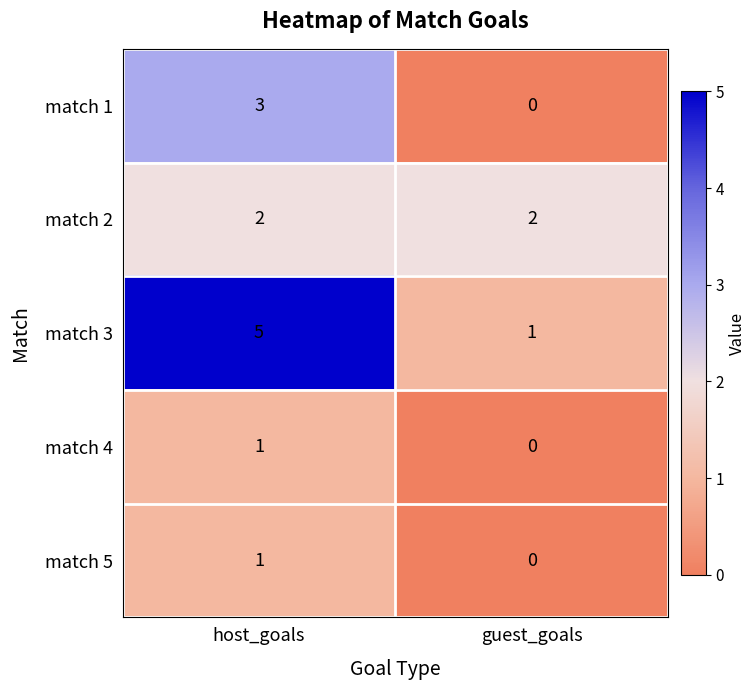

What is the total value across all series at guest_goals?

3